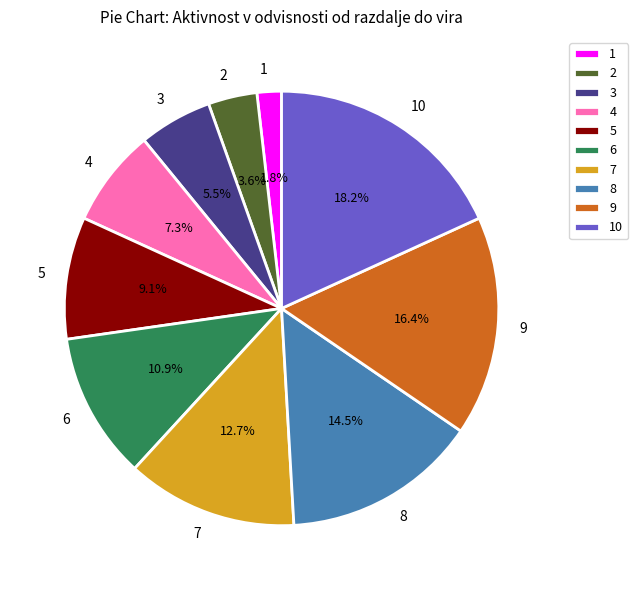

What is the smallest slice in the pie chart?

1